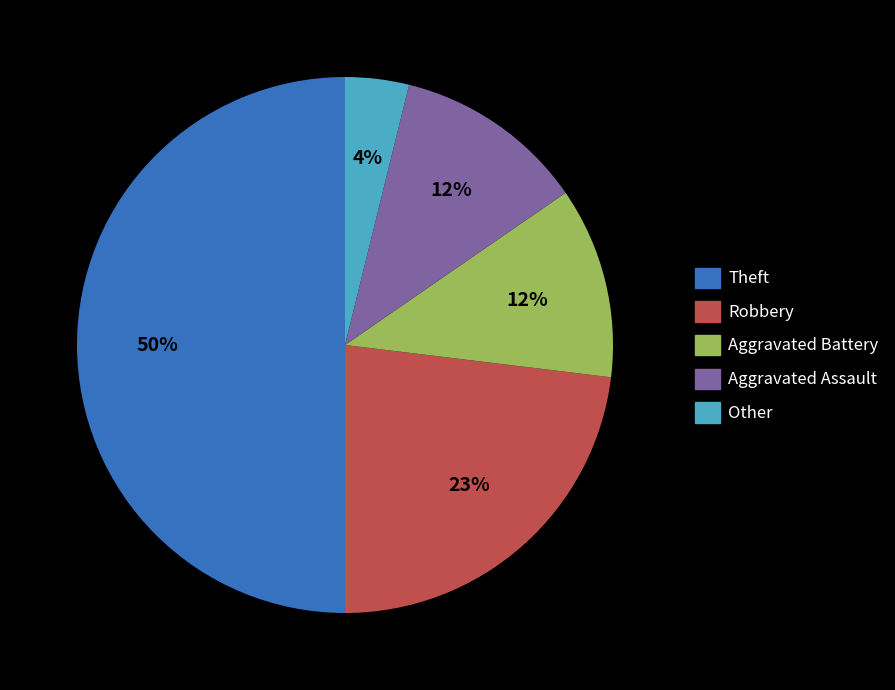

To the nearest percent, what is the difference between the largest and smallest slice percentages?

46%